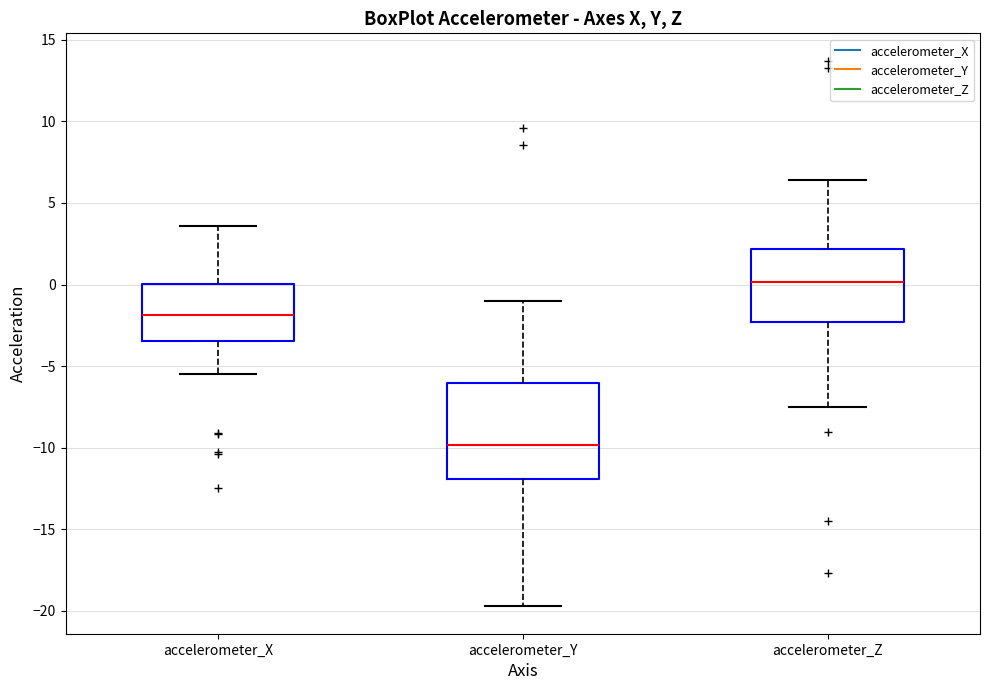

Which box has the lowest median line?

accelerometer_Y